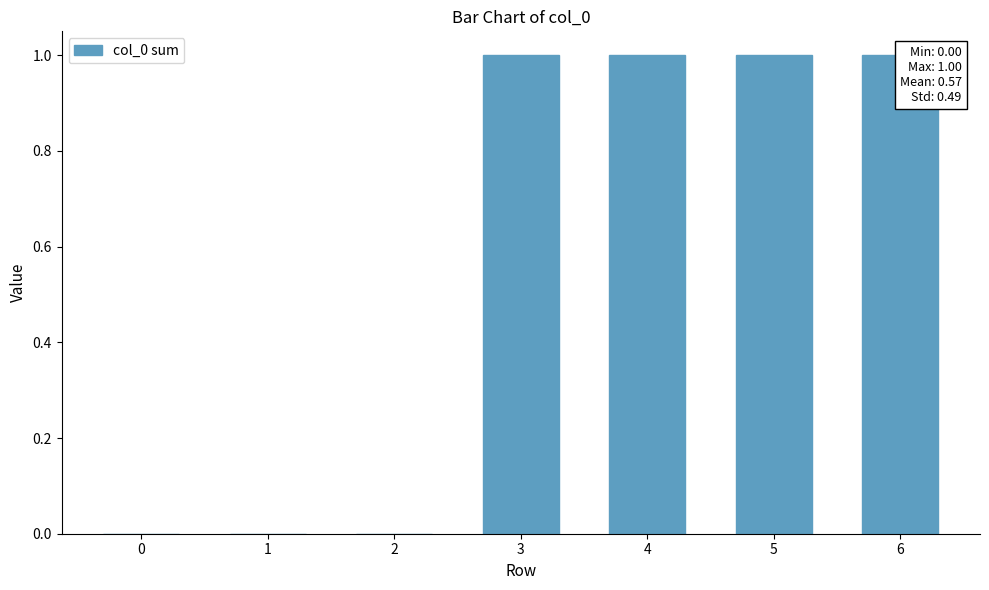

What is the difference between the maximum and second lowest values?

1